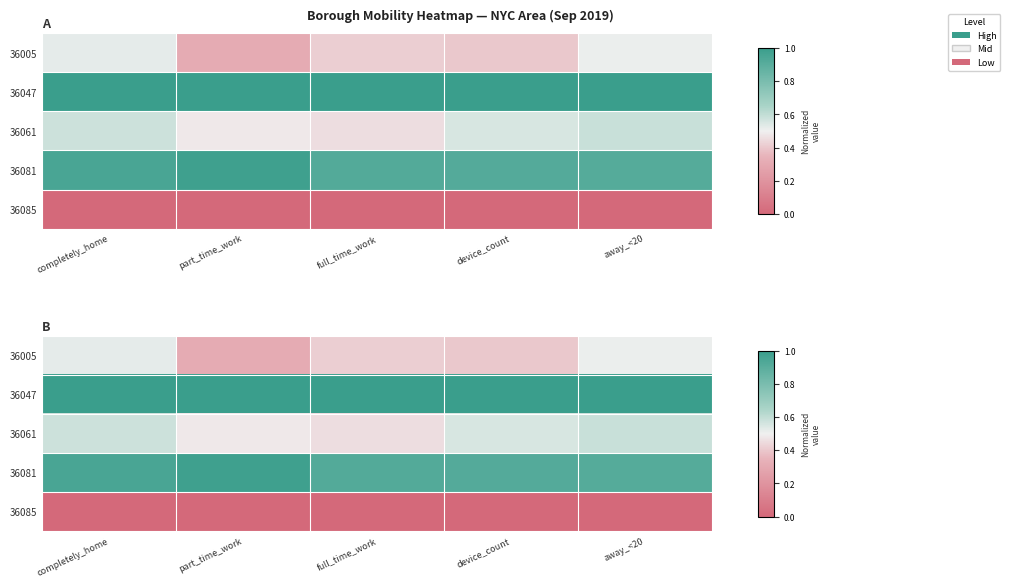

At how many categories does at least one series exceed 0?

5